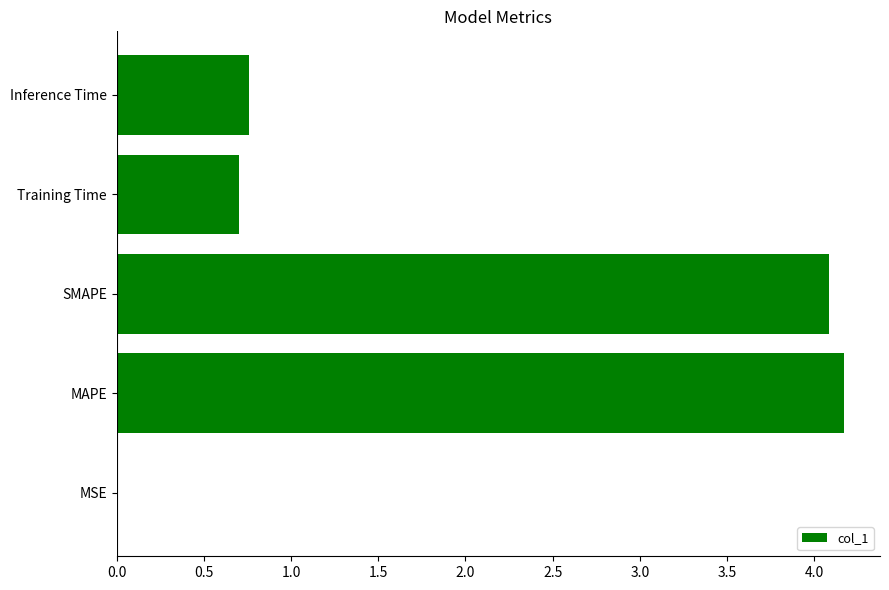

Is it true that the value at MAPE is 4.2?

True